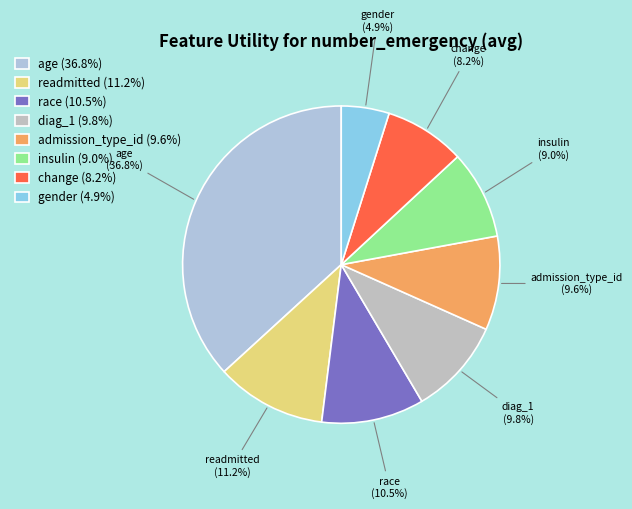

To the nearest percent, what is the difference between the diag_1 and race slice percentages?

1%